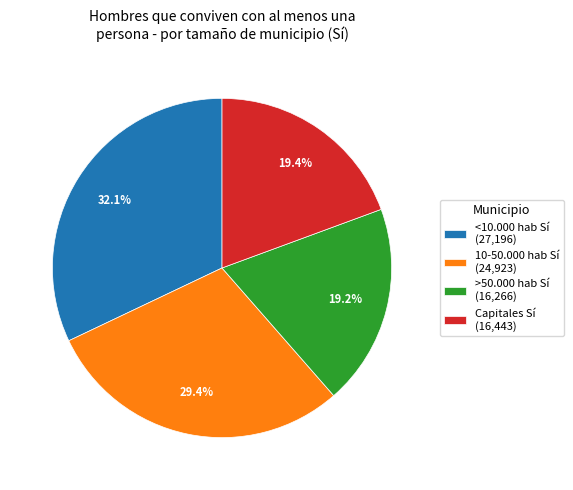

Does any single category account for the majority?

No